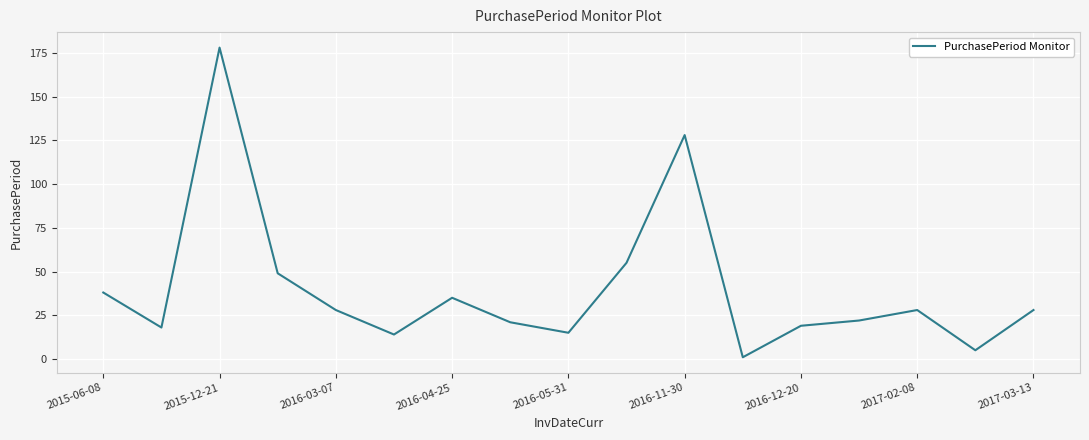

Does the chart have visible grid lines?

Yes